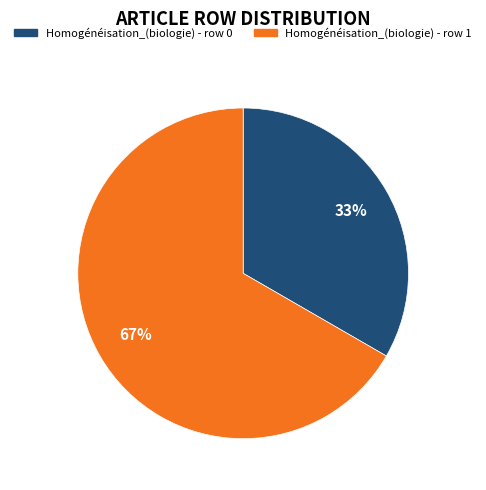

Is there any slice that represents more than half of the pie?

Yes